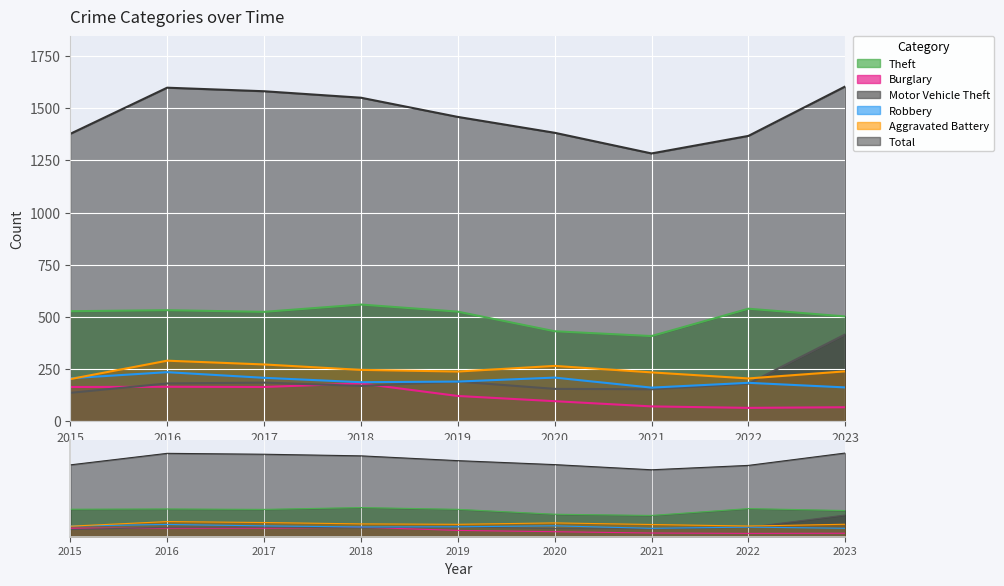

Which has a higher value, 2018 or 2020?

2018